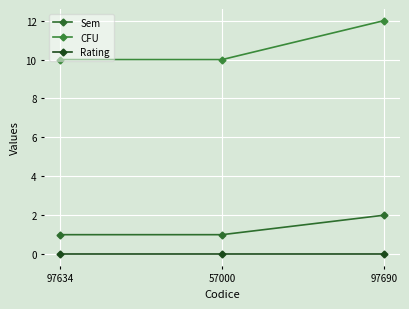

Which category has the lowest value in the CFU series?

97634